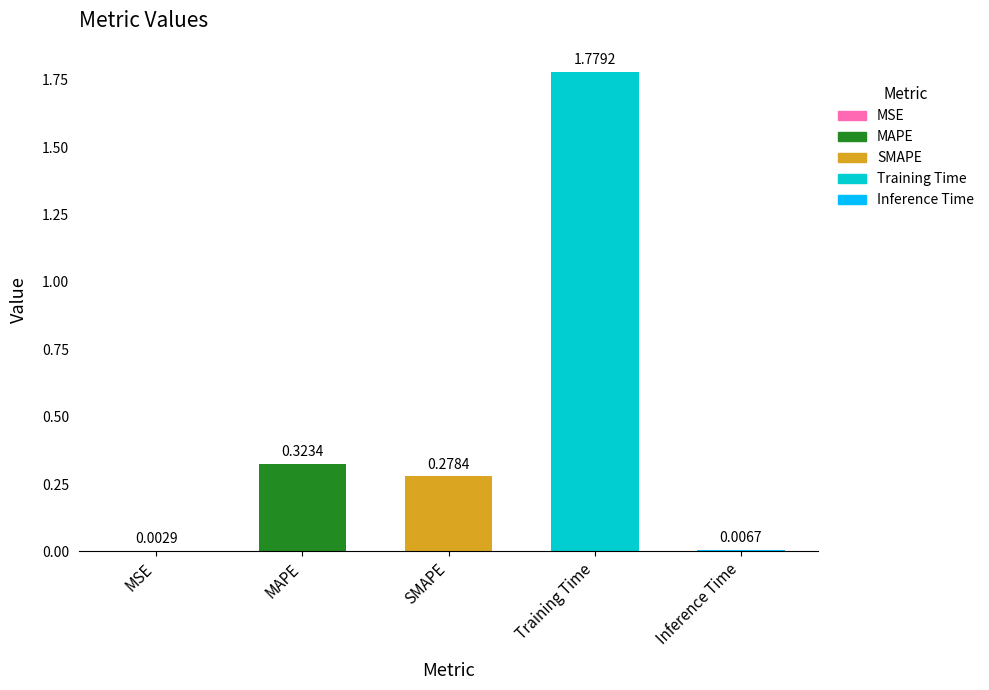

What is the sum of all values?

2.4